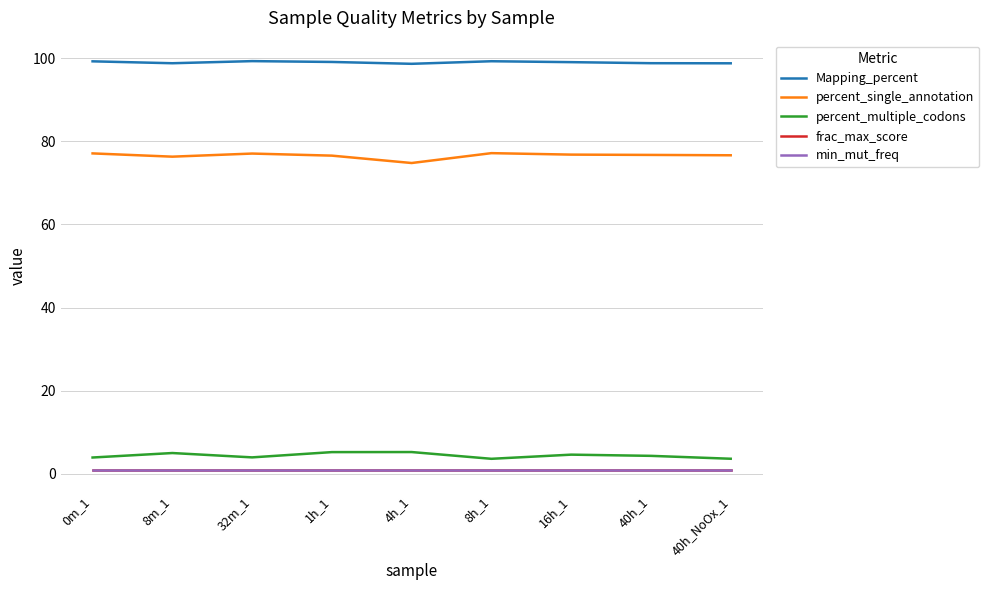

True or false: min_mut_freq and percent_multiple_codons cross at least once.

False